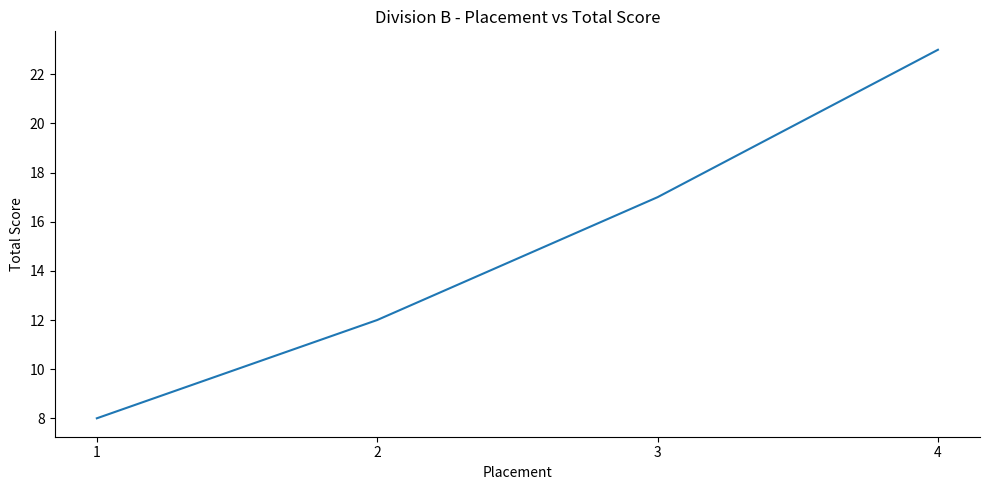

List the labels in order of value, largest first.

4, 3, 2, 1